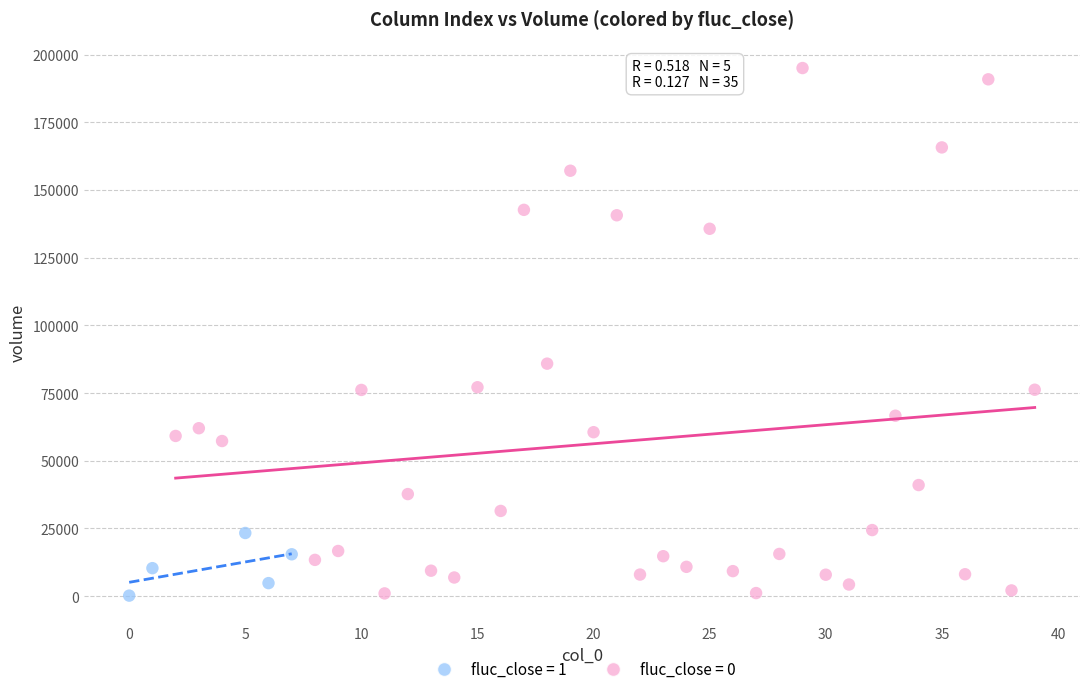

Which series has the widest spread of Y values?

fluc_close = 0